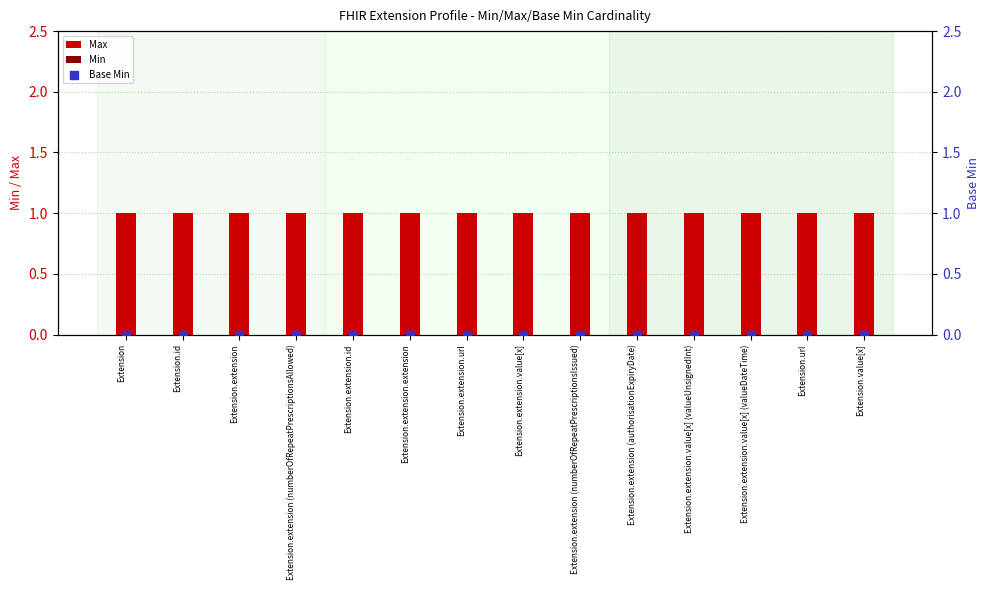

Which series has the largest total across all categories?

Max